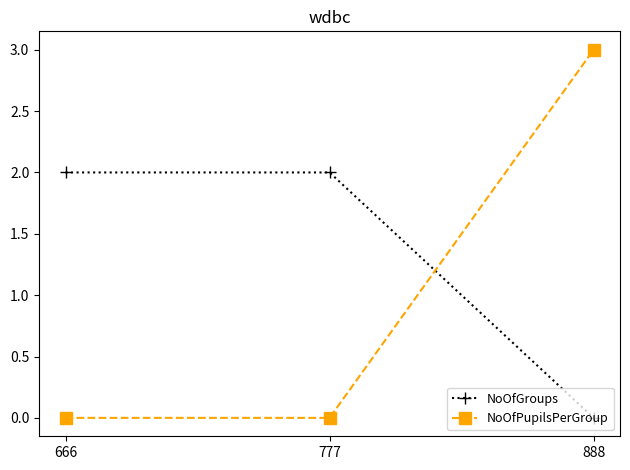

Which category has the highest value in the NoOfPupilsPerGroup series?

888